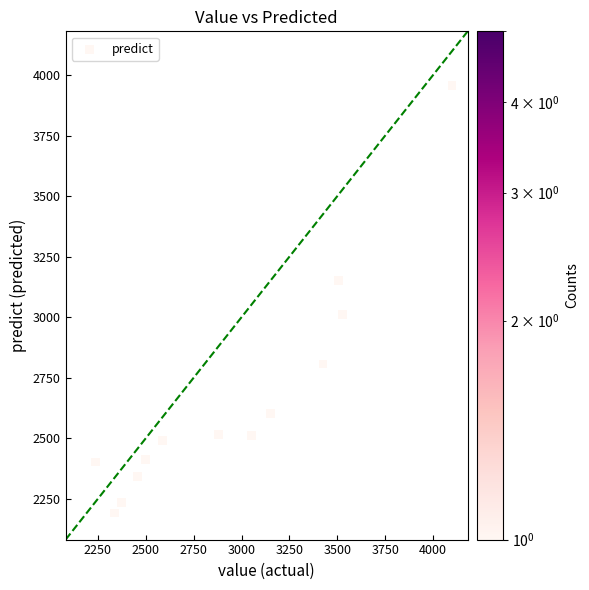

What is the range of X values (max minus min)?

1861.0